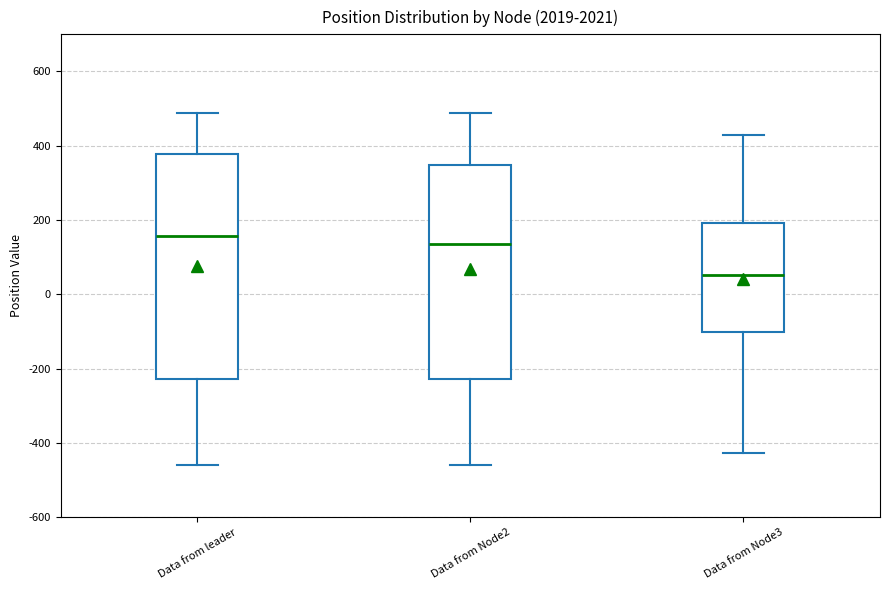

Comparing the boxes themselves (not the whiskers), which one is the tallest?

Data from leader